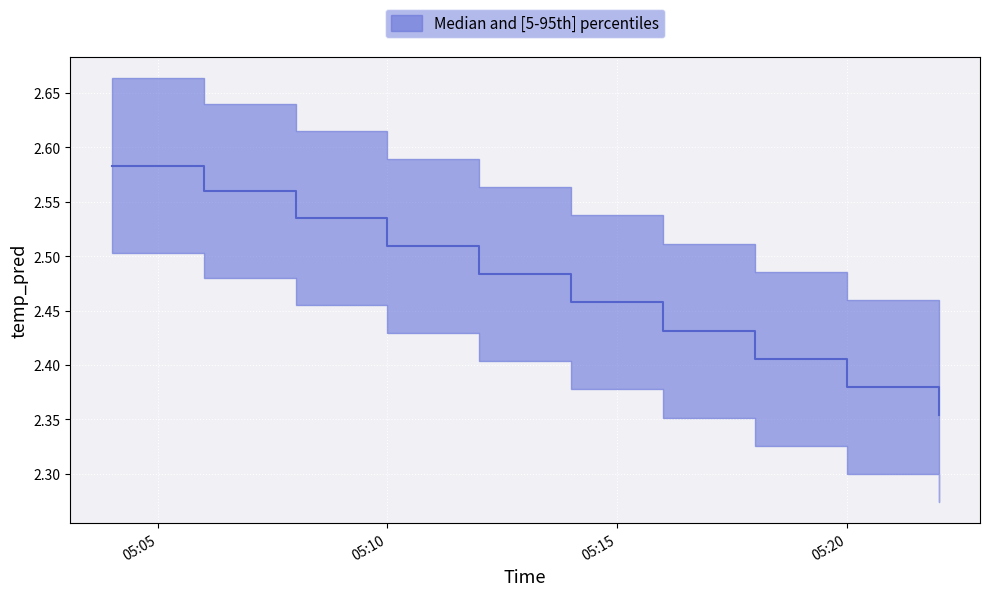

How many series are shown in this chart?

1